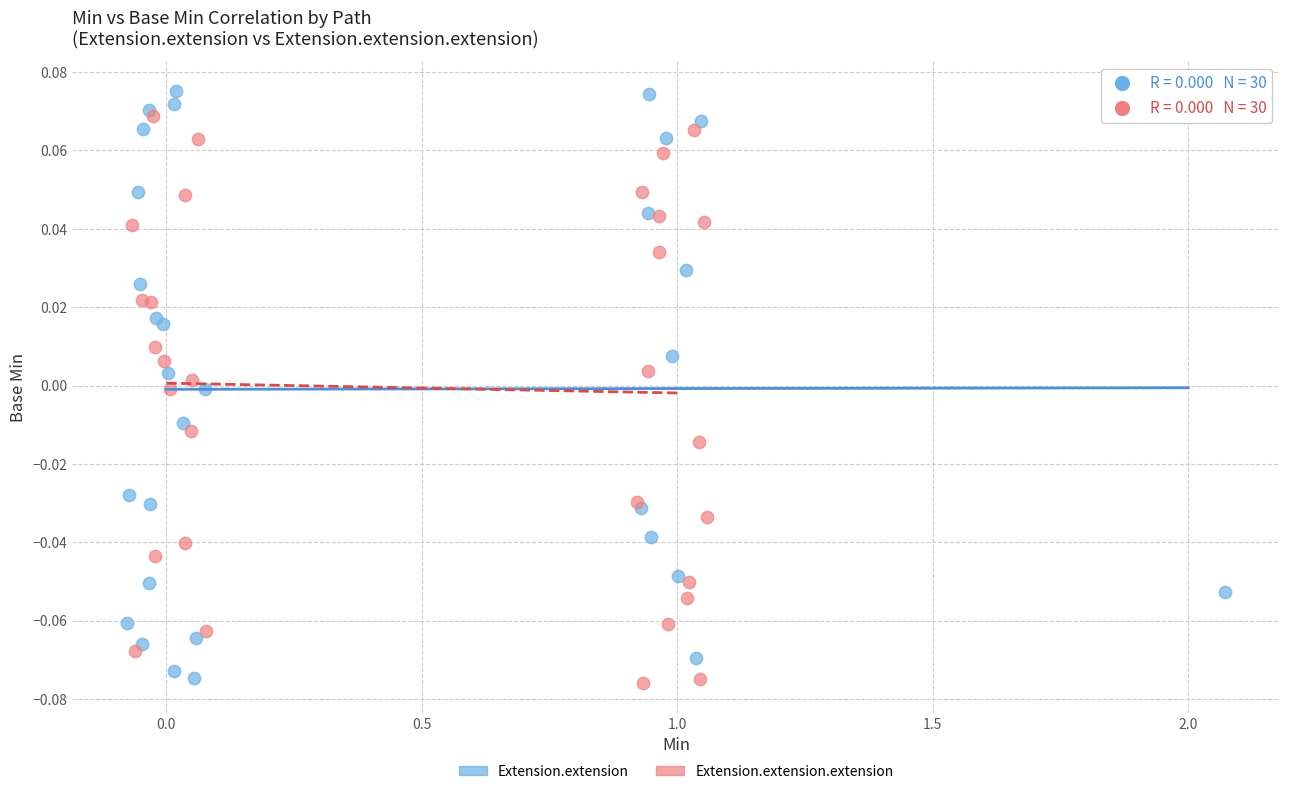

Which series has the widest spread of Y values?

Extension.extension